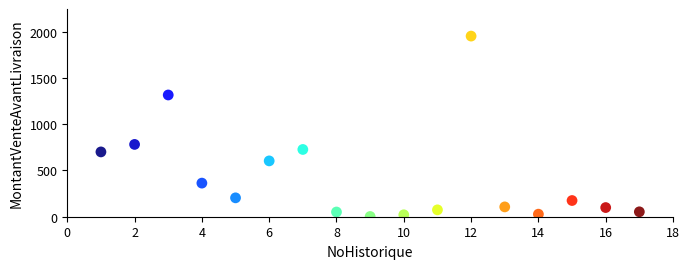

What is the range of X values (max minus min)?

16.0